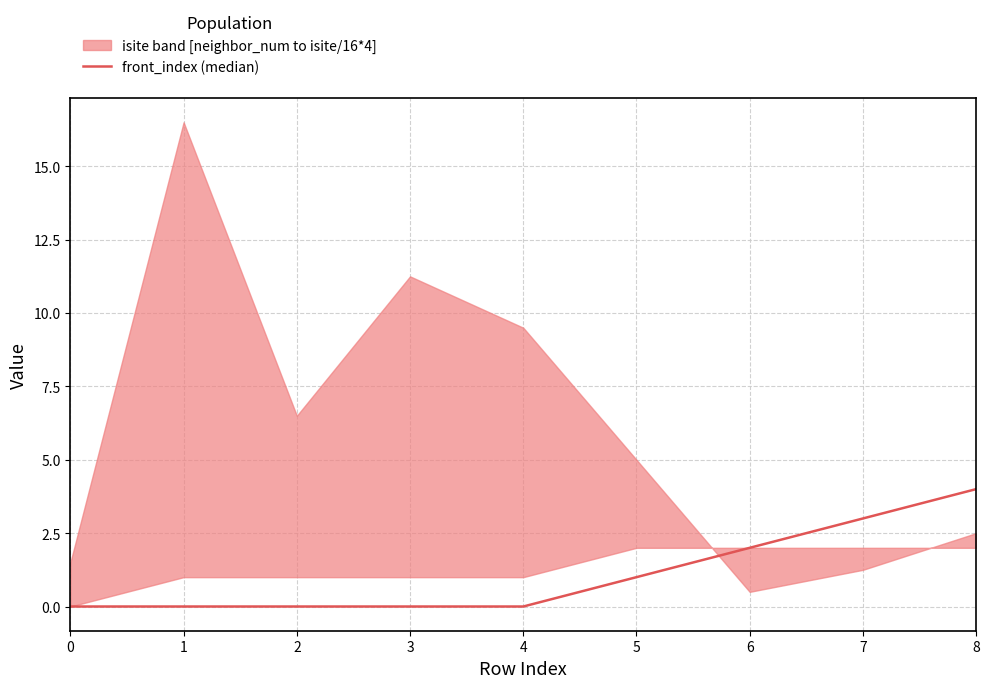

The value at 1 is 3. True or false?

False